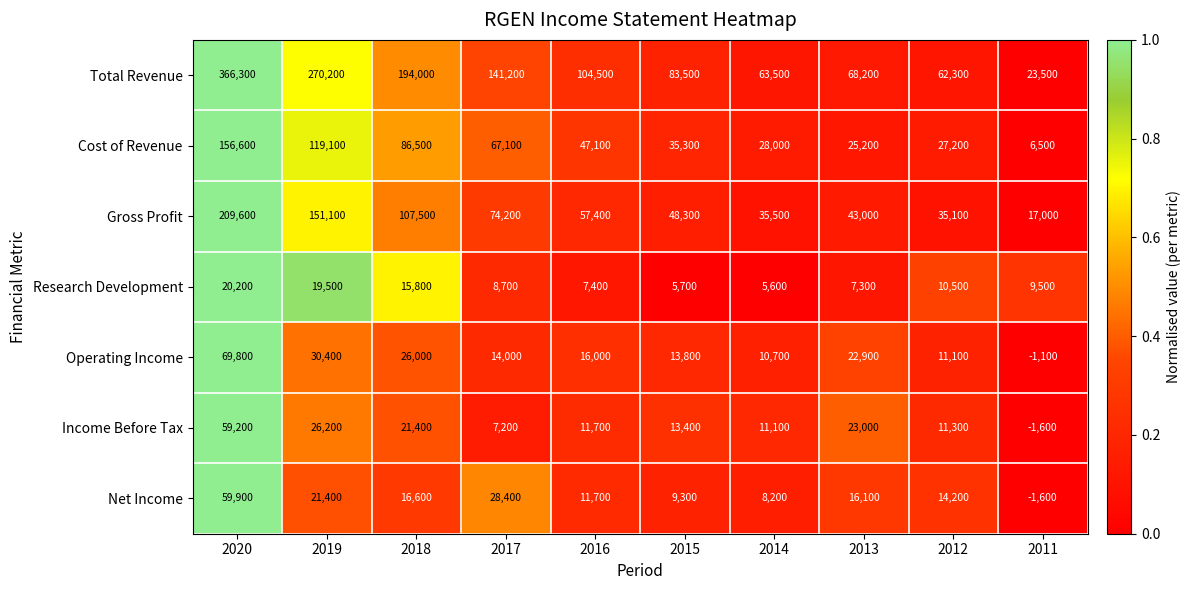

At which category is the sum across all series the highest?

2020